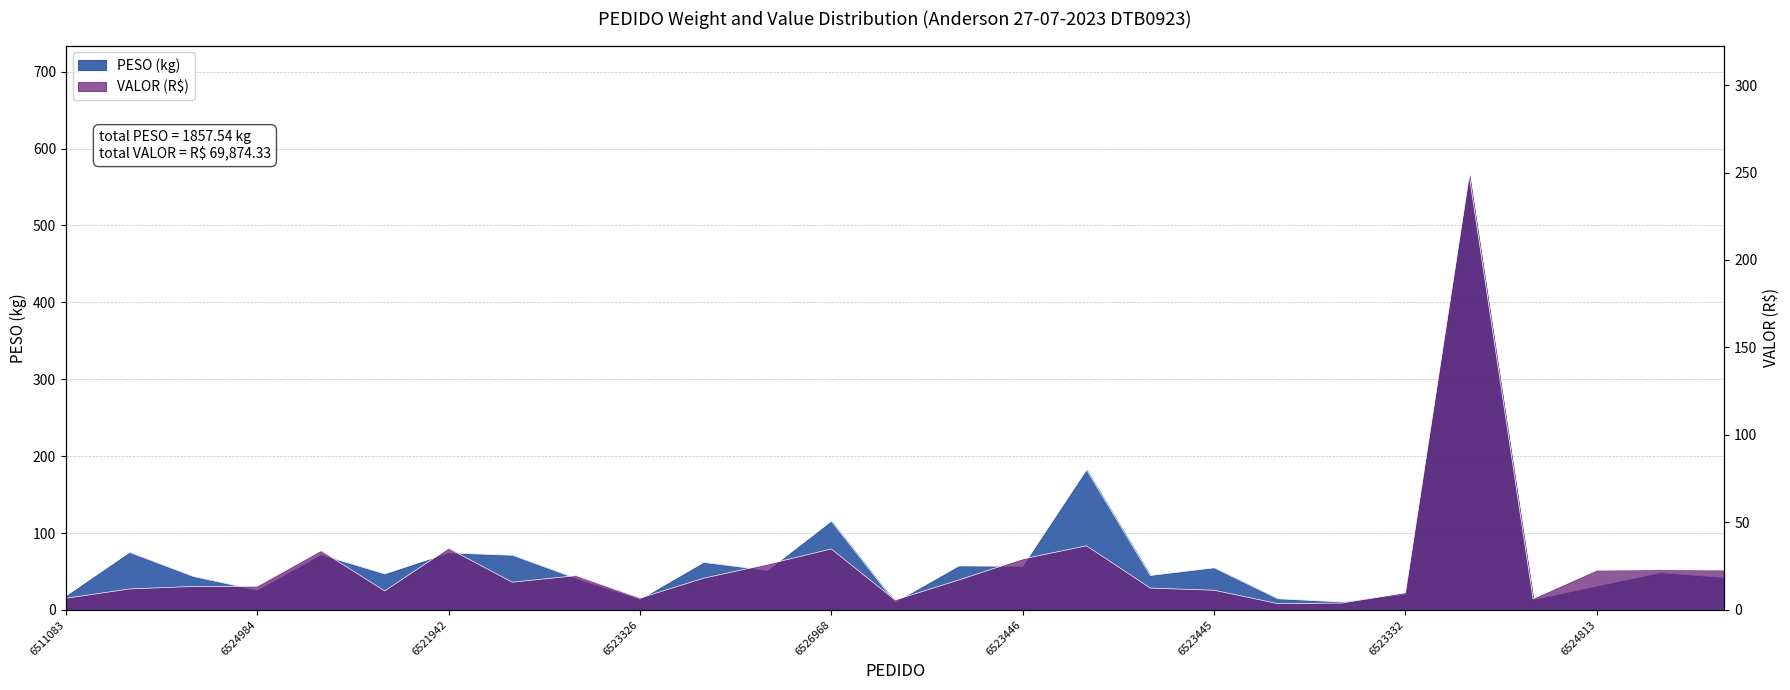

At which category does VALOR reach its first local peak?

6521943